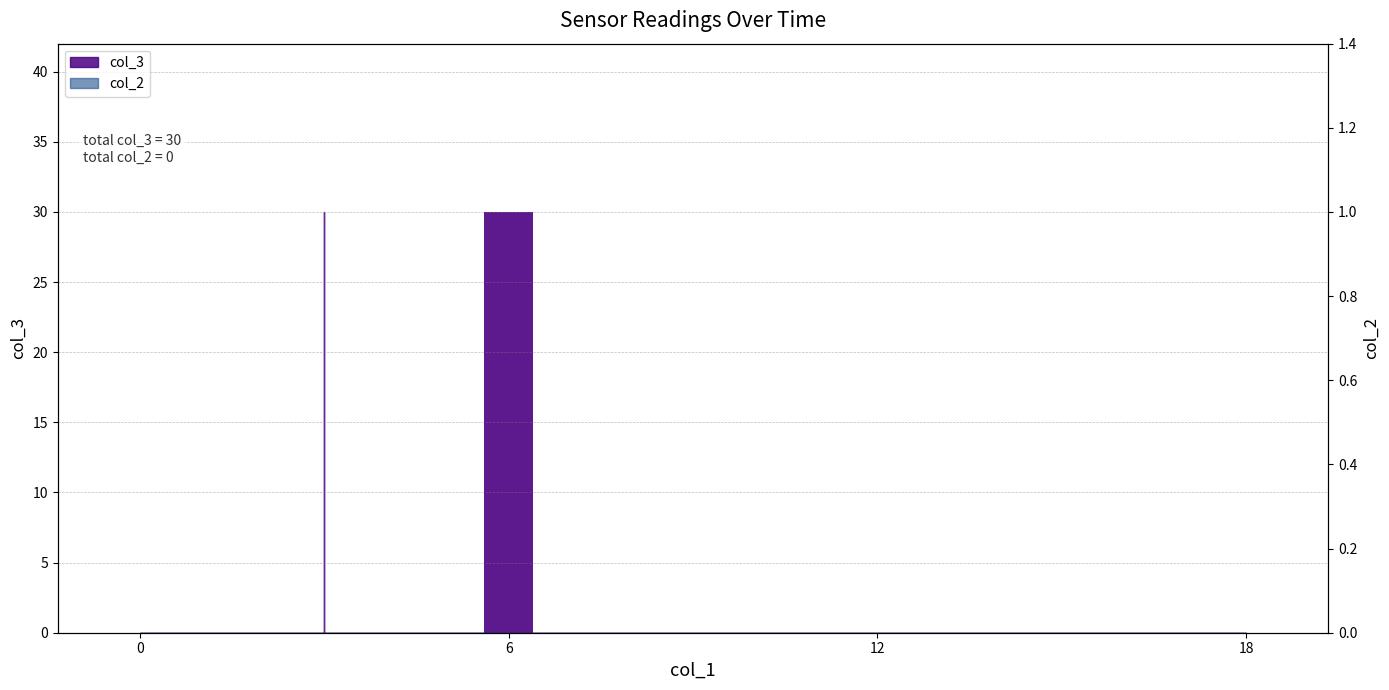

What is the maximum value shown in the chart?

30